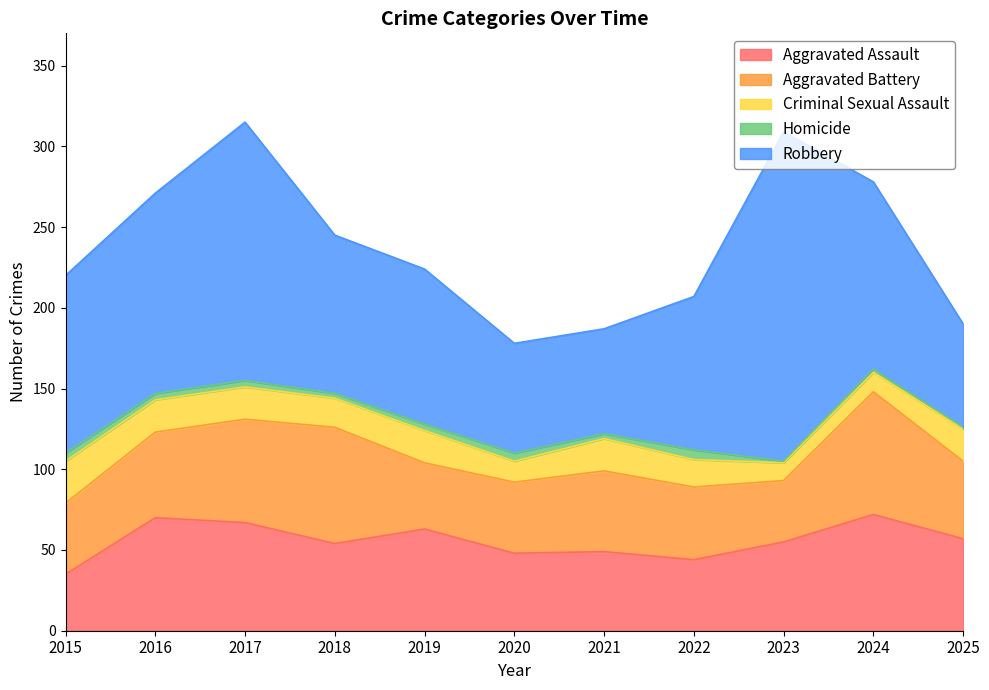

At how many categories does at least one series exceed 19?

11